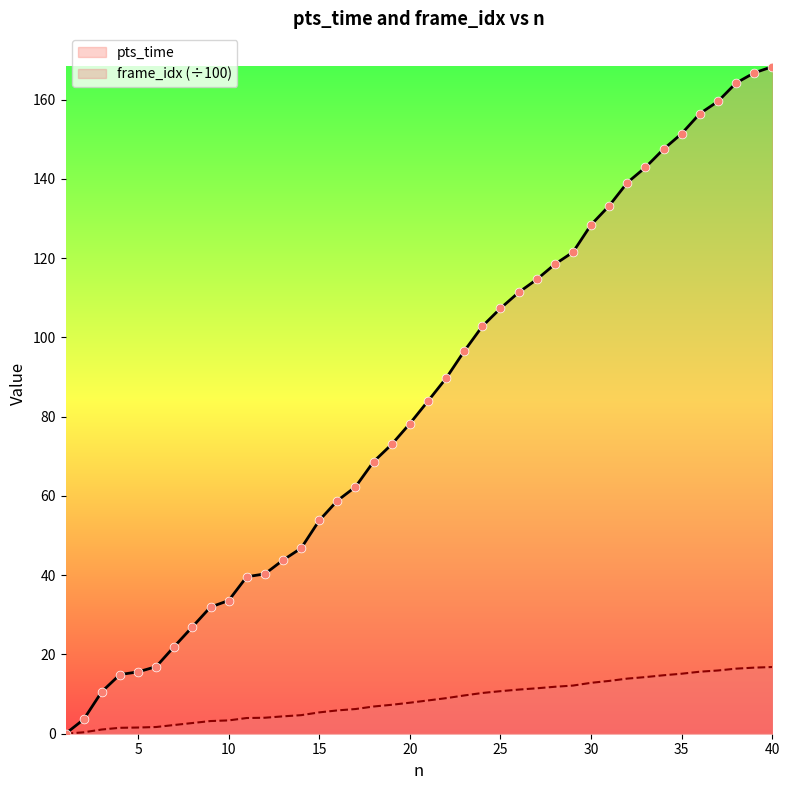

Is the value of frame_idx_scaled at 8 greater than the value of pts_time at 39?

No